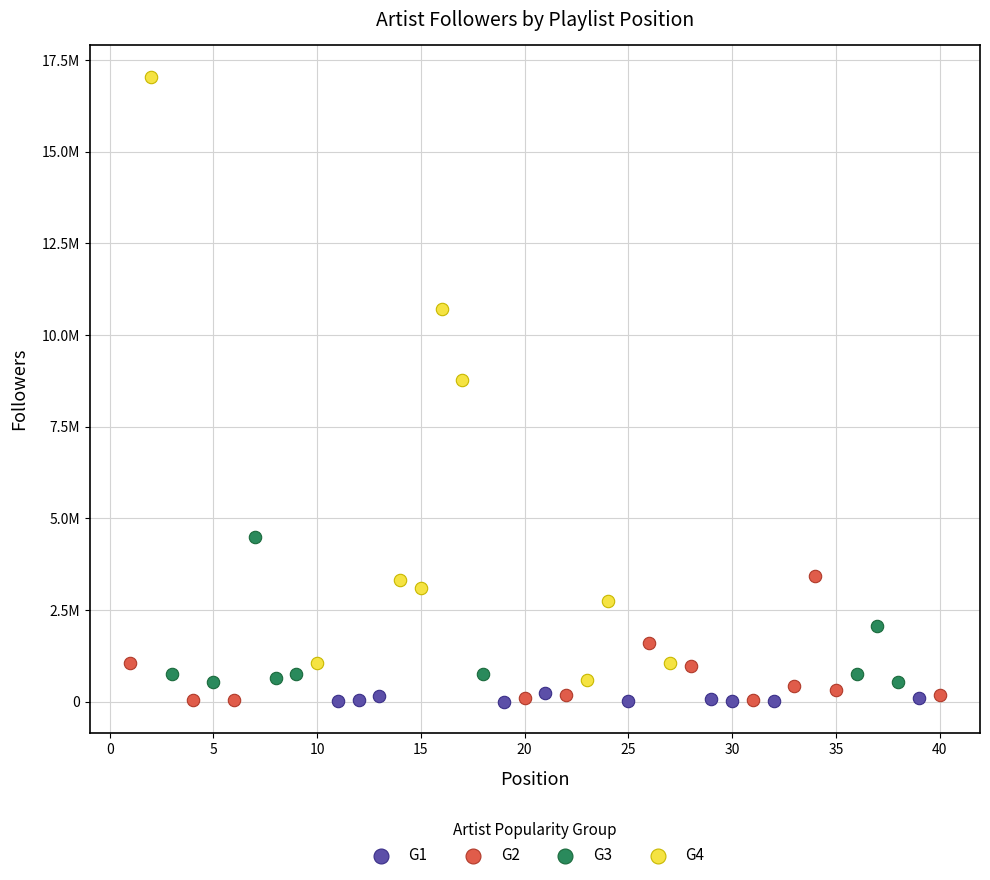

Which series contains the highest Y value?

G4